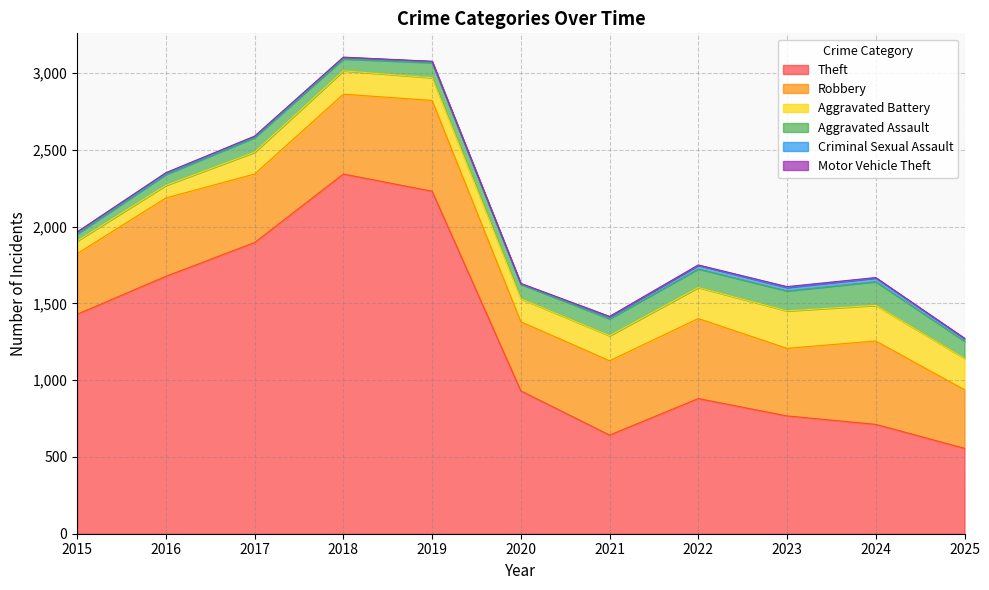

List the labels in order of Aggravated Battery value, largest first.

2023, 2024, 2025, 2022, 2021, 2018, 2020, 2019, 2017, 2015, 2016